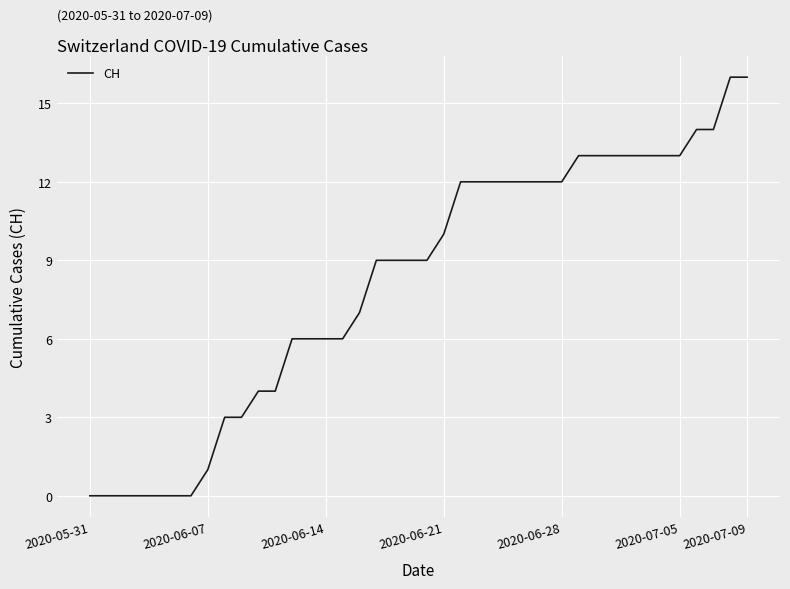

Reading left to right, extract all data points from this chart.

0	0	0	0	0	0	0	1	3	3	4	4	6	6	6	6	7	9	9	9	9	10	12	12	12	12	12	12	12	13	13	13	13	13	13	13	14	14	16	16